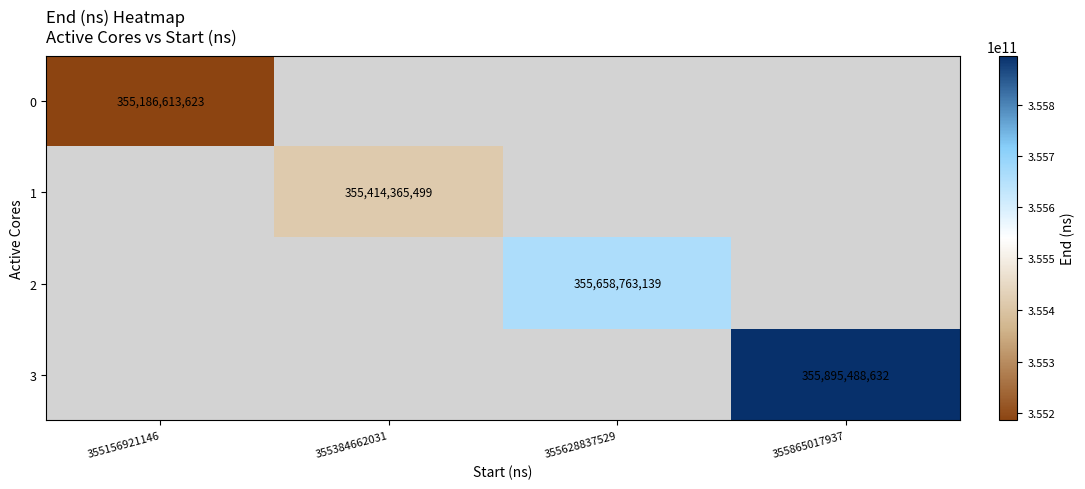

The 1 series shows 355414365499 at 355384662031. True or false?

True